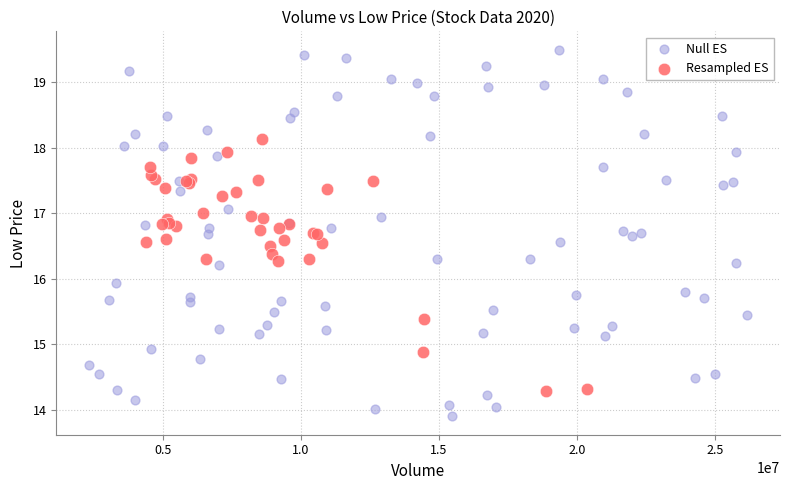

Which series contains the highest Y value?

Null ES